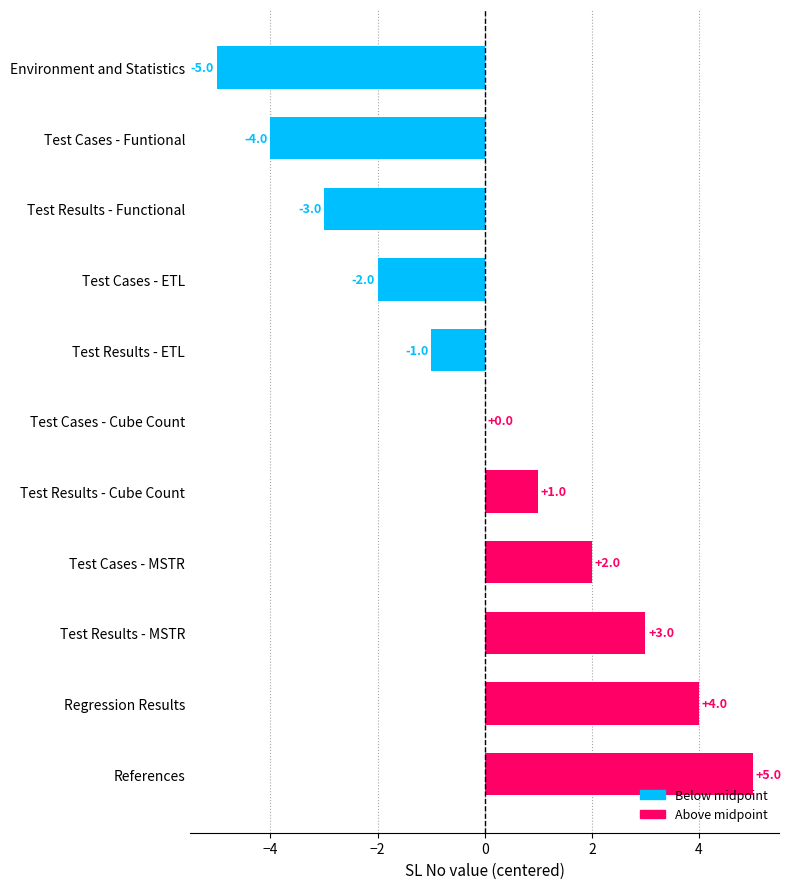

The value at Test Results - MSTR is 3. True or false?

True